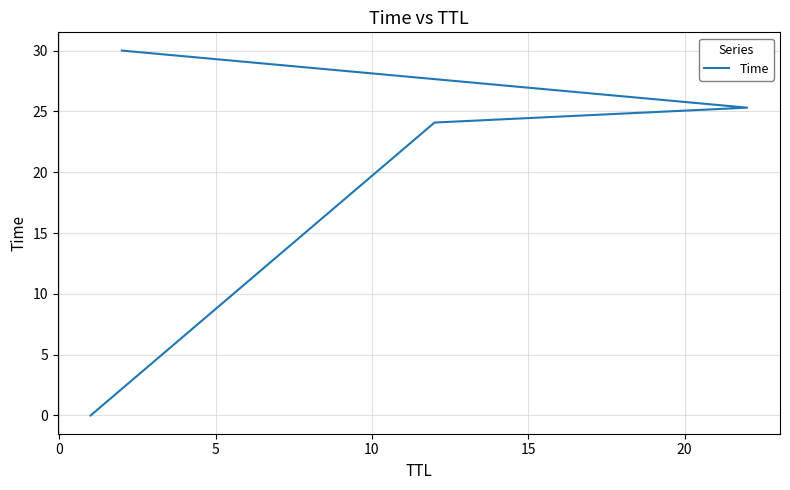

Reading left to right, extract all data points from this chart.

0.0	24.1	25.3	30.0